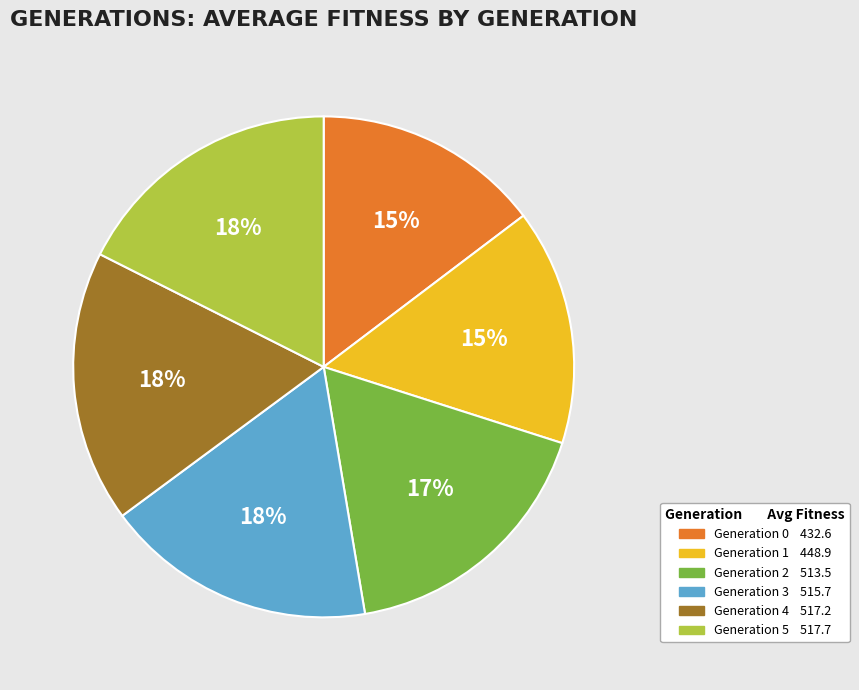

Does any single category account for the majority?

No